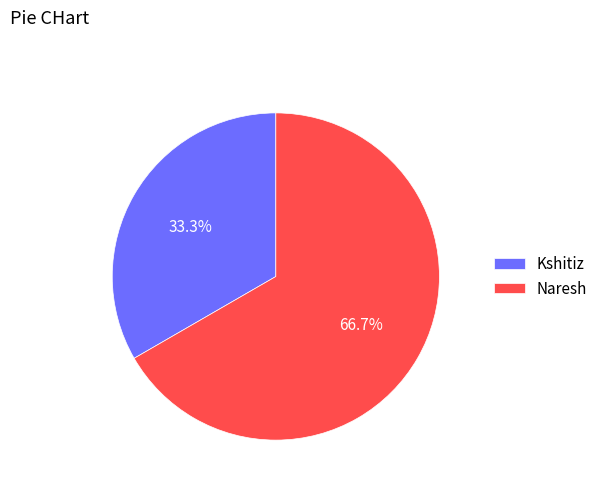

What percentage is the Kshitiz slice, to the nearest percent?

33%